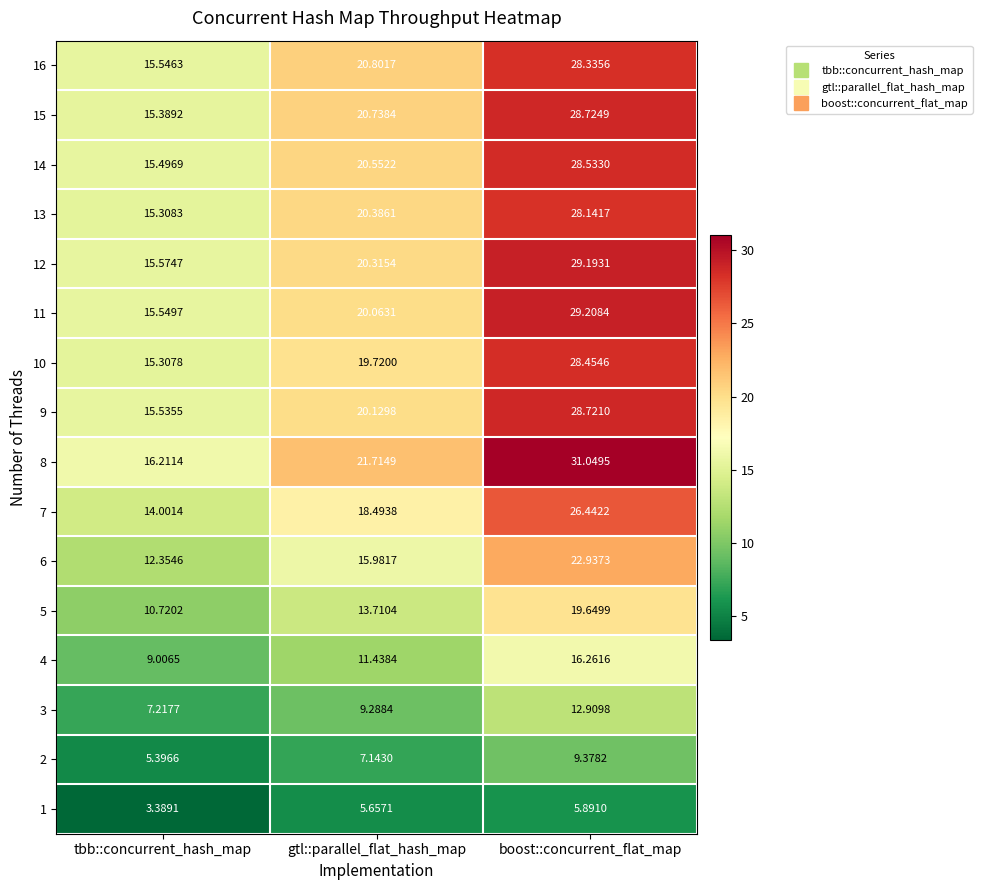

List the series in order of their peak value, lowest first.

1, 2, 3, 4, 5, 6, 7, 13, 16, 10, 14, 9, 15, 12, 11, 8